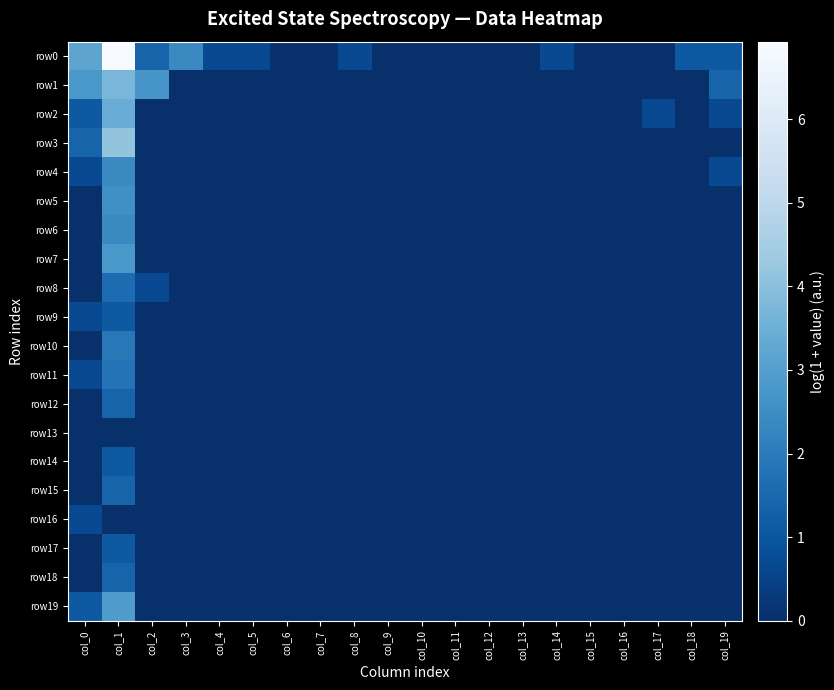

What is the maximum value shown in the chart?

6.9